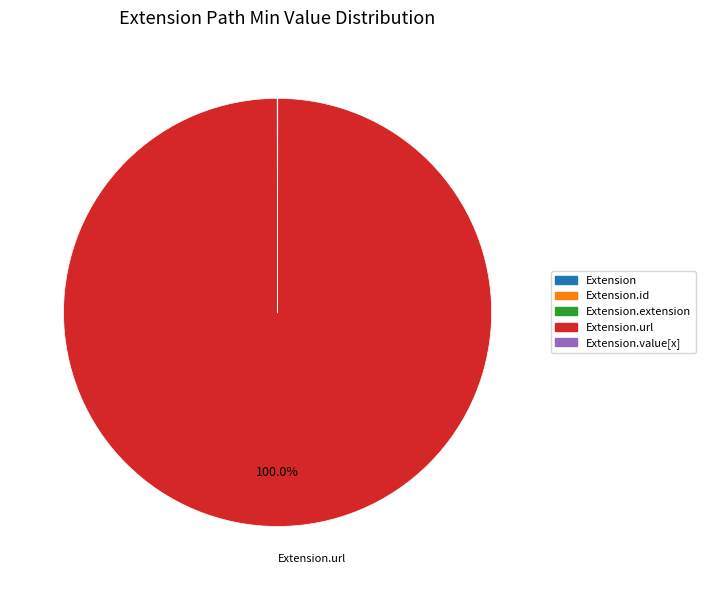

Rank the categories by value from lowest to highest.

Extension, Extension.id, Extension.extension, Extension.value[x], Extension.url